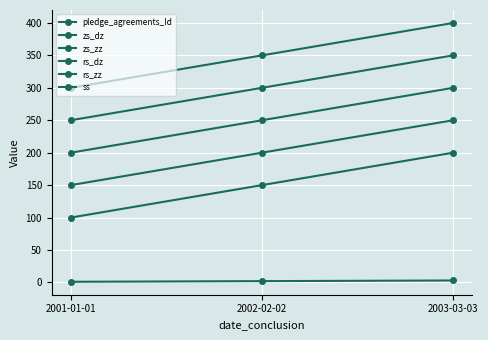

How many lines are shown in the chart?

6